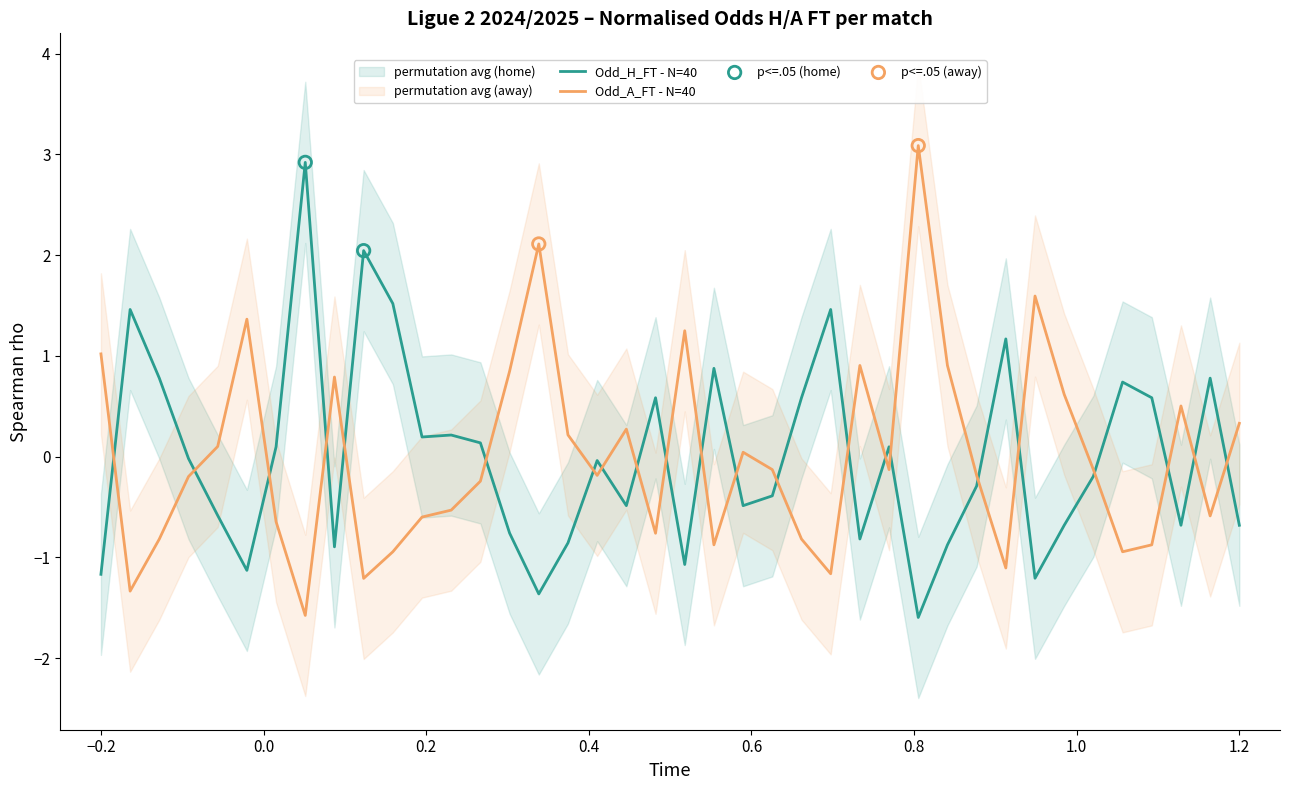

What are all the series names shown in the legend?

Odd_H_FT, Odd_A_FT